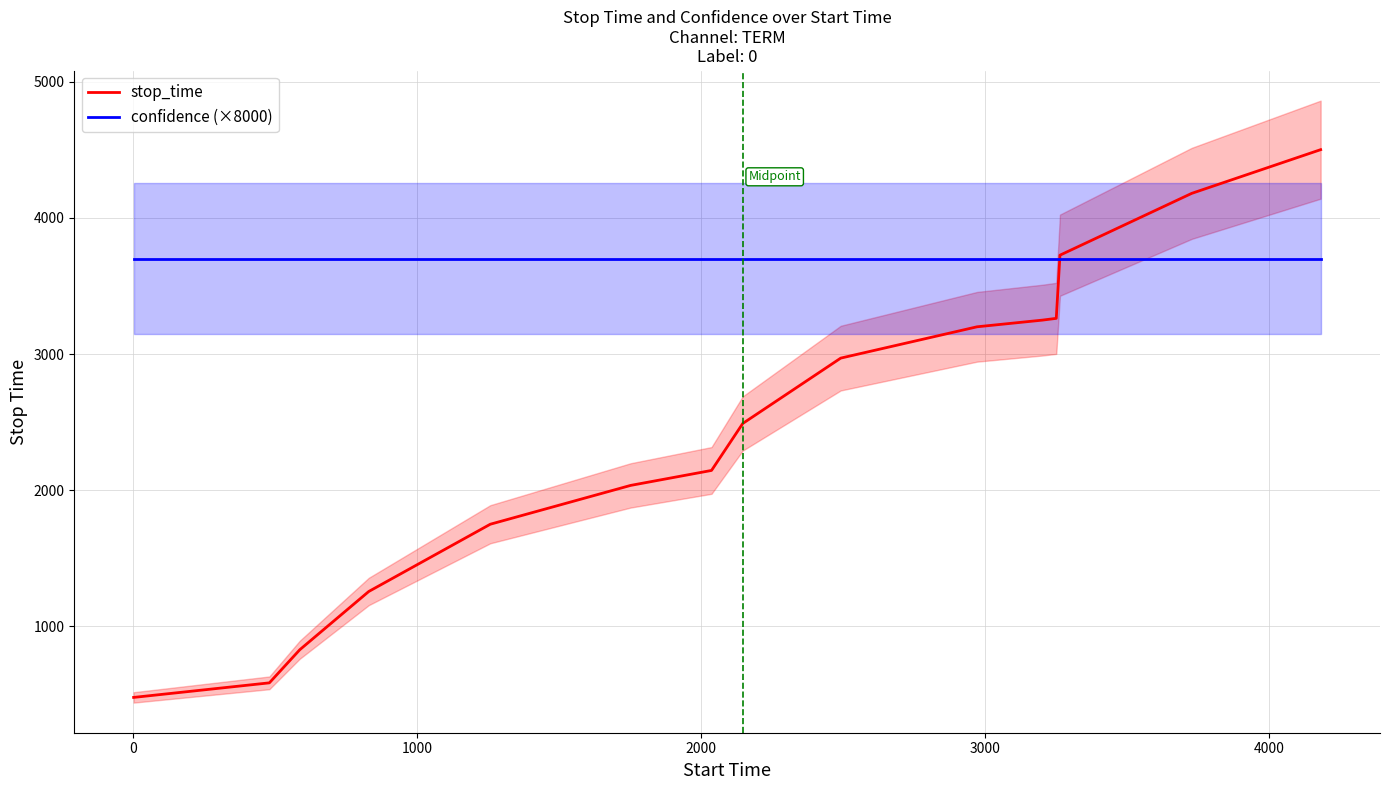

What is the lowest value of the confidence (×8000) series?

3700.7